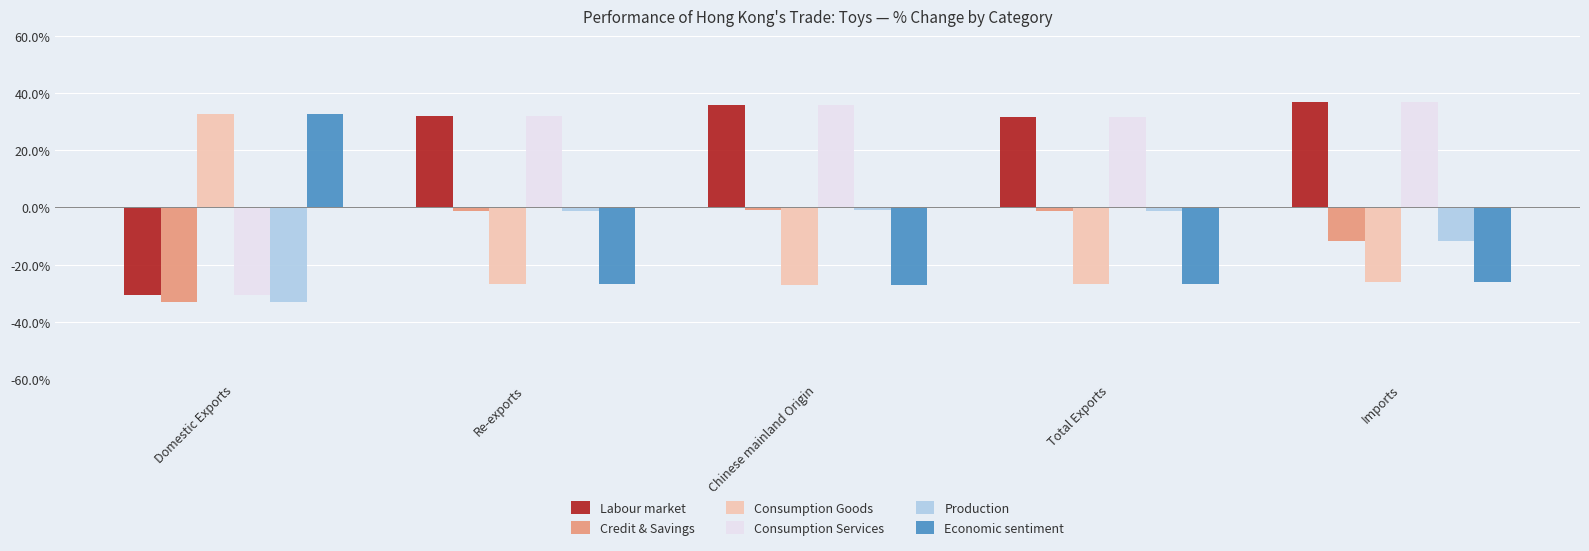

Which category has the highest value in the Consumption Goods series?

Domestic Exports